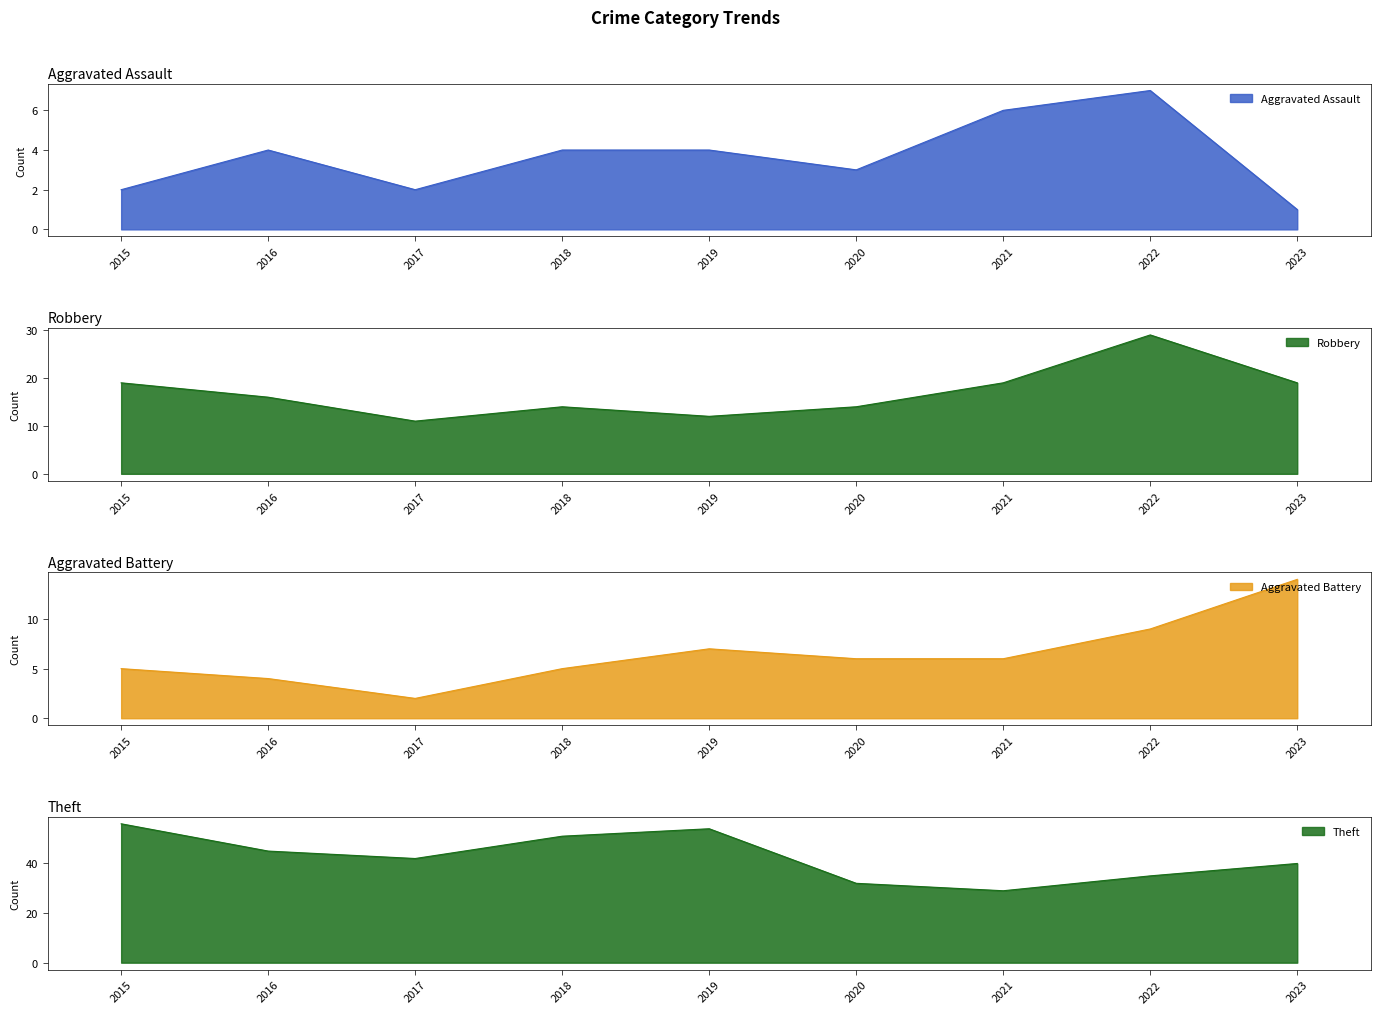

Which has a higher value, 2022 or 2023?

2022